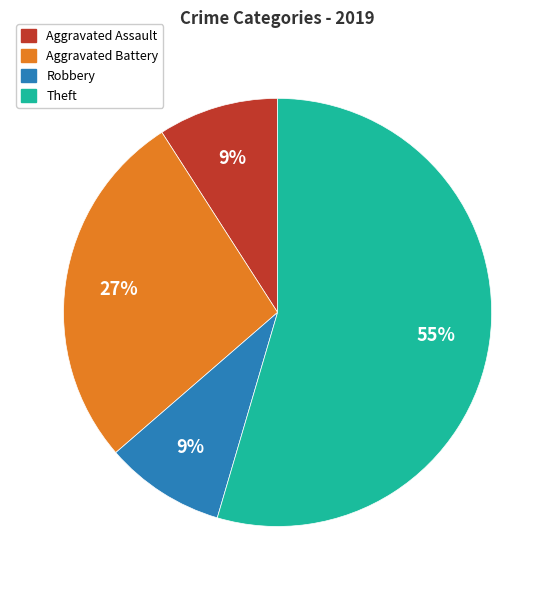

To the nearest percent, what is the average slice percentage?

25%